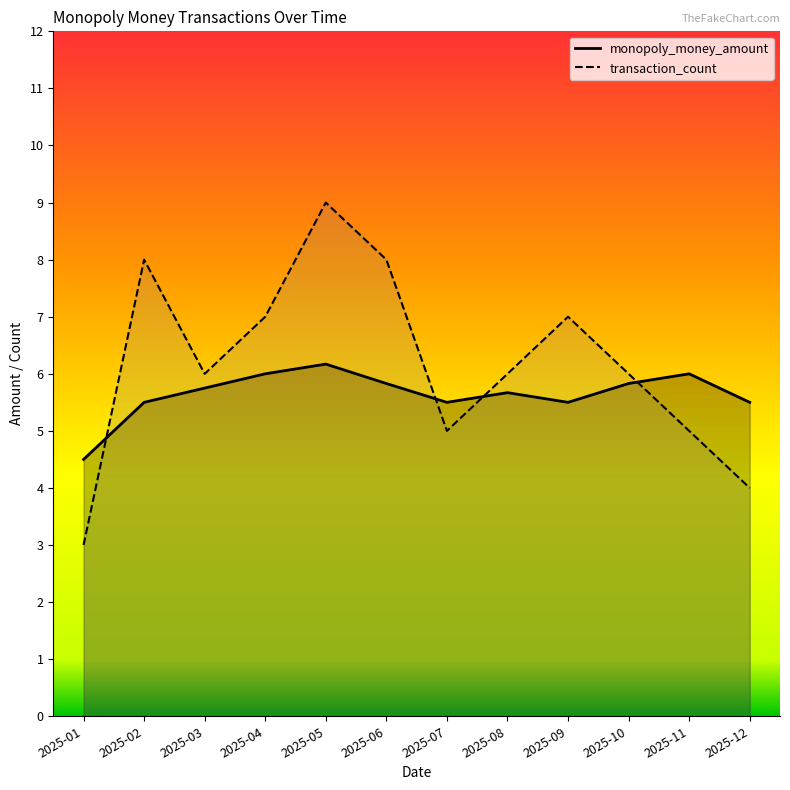

What is the difference between the highest and lowest values at 2025-03?

0.2